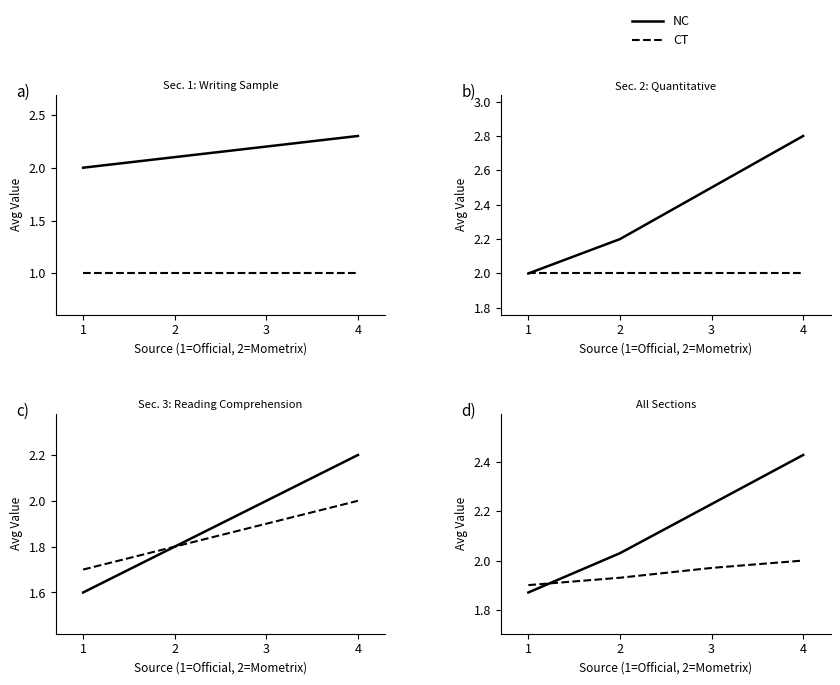

What value does the NC series have at 1?

1.9